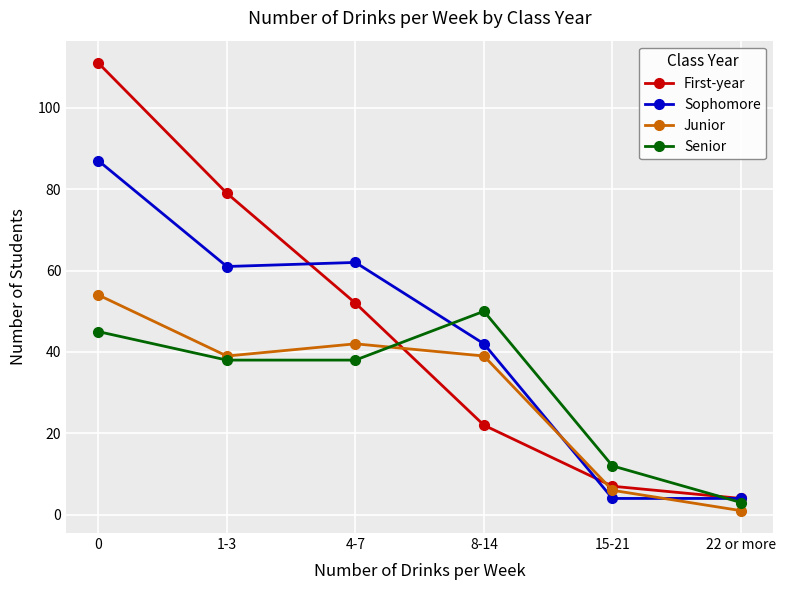

What is the total value across all series at 22 or more?

12